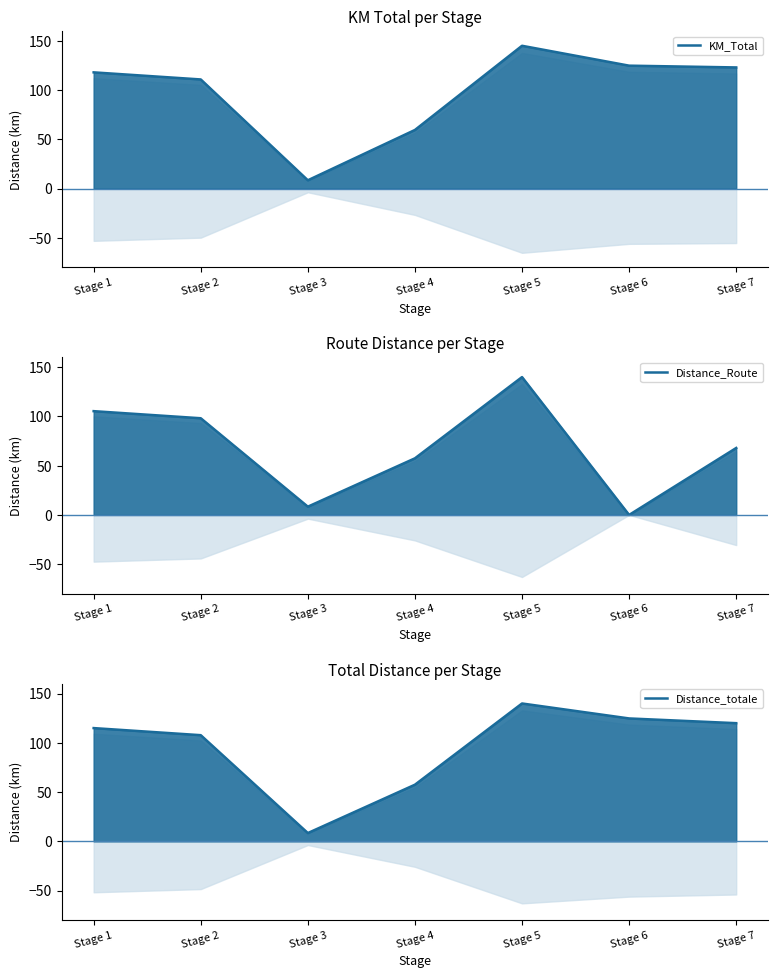

The value of KM_Total at Stage 3 is 12.0. True or false?

False